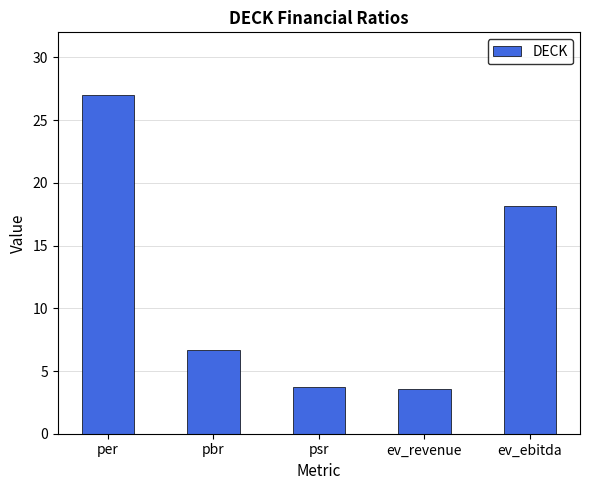

Count the number of data series in this chart.

1